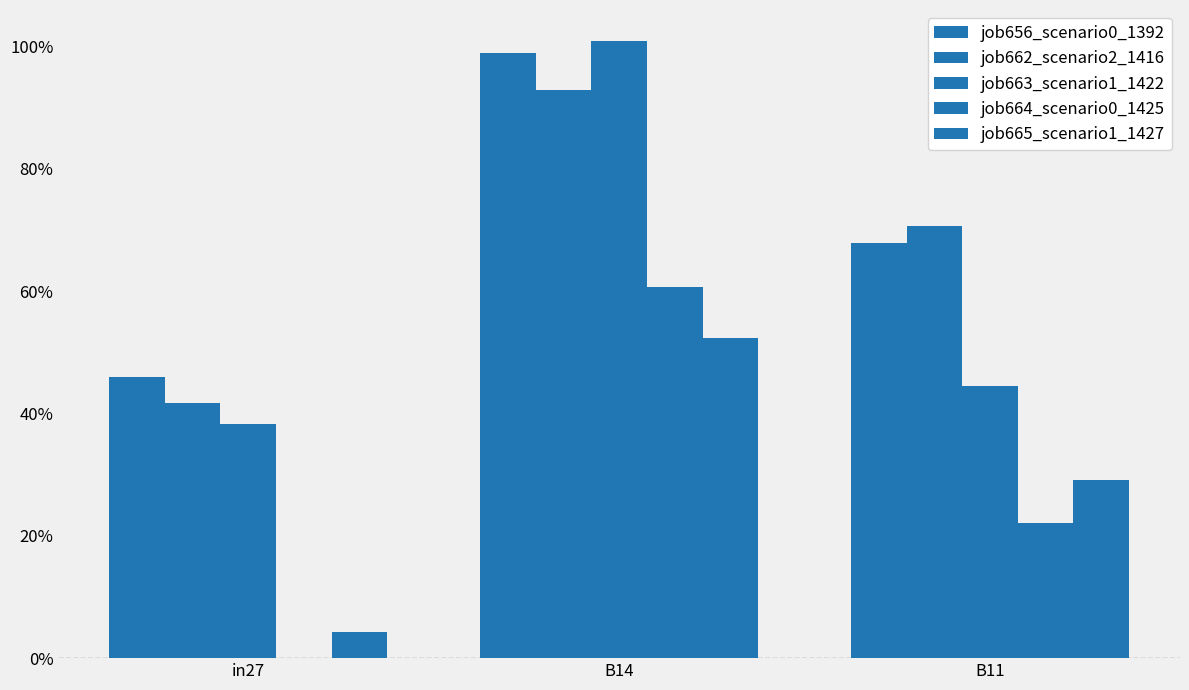

True or false: job665_scenario1_1427 has a value of 0.3 at B11.

True